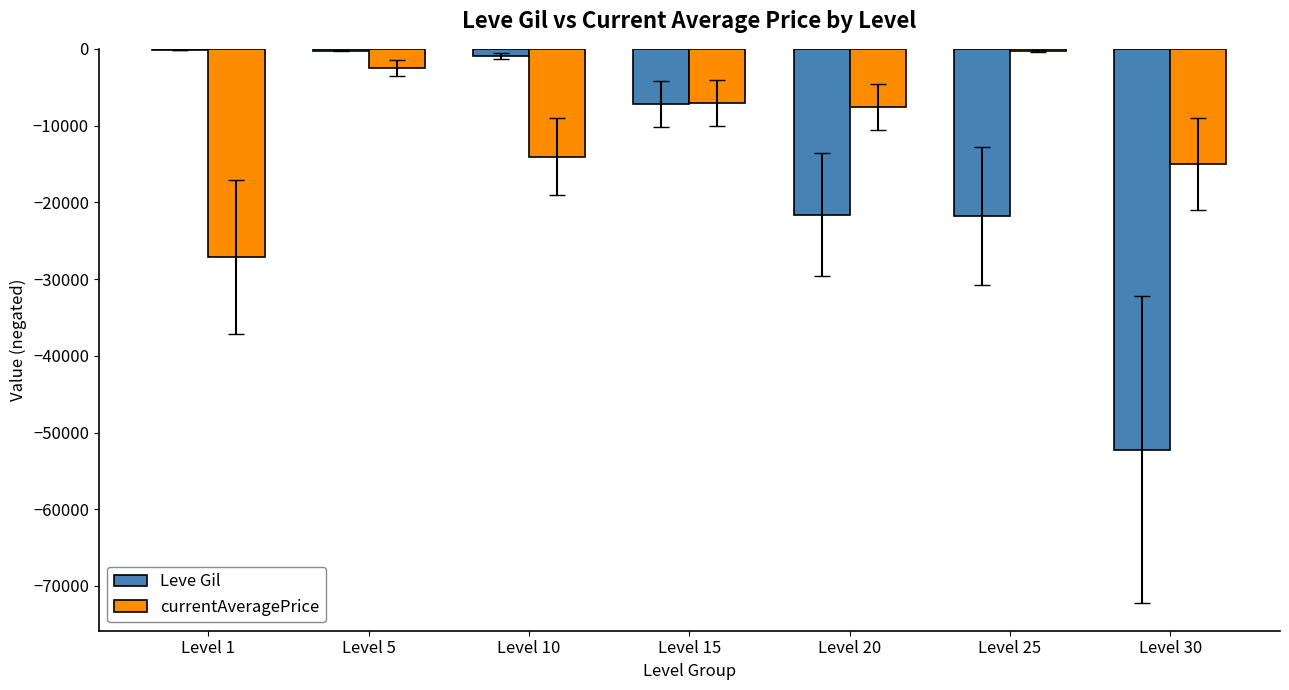

What is the maximum value for Leve Gil?

-160